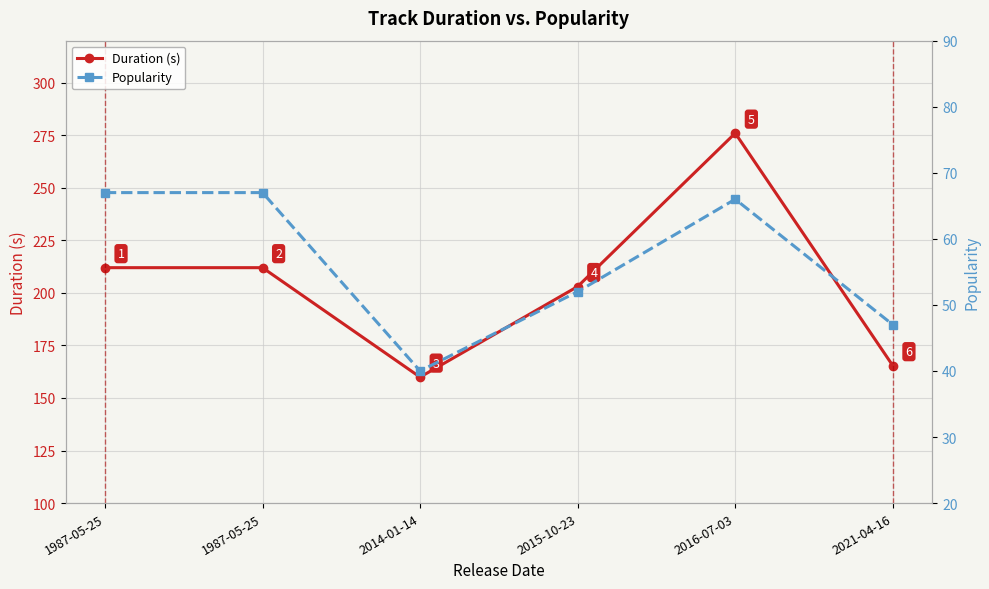

What is the difference between the second highest and minimum values in the Popularity series?

27.0